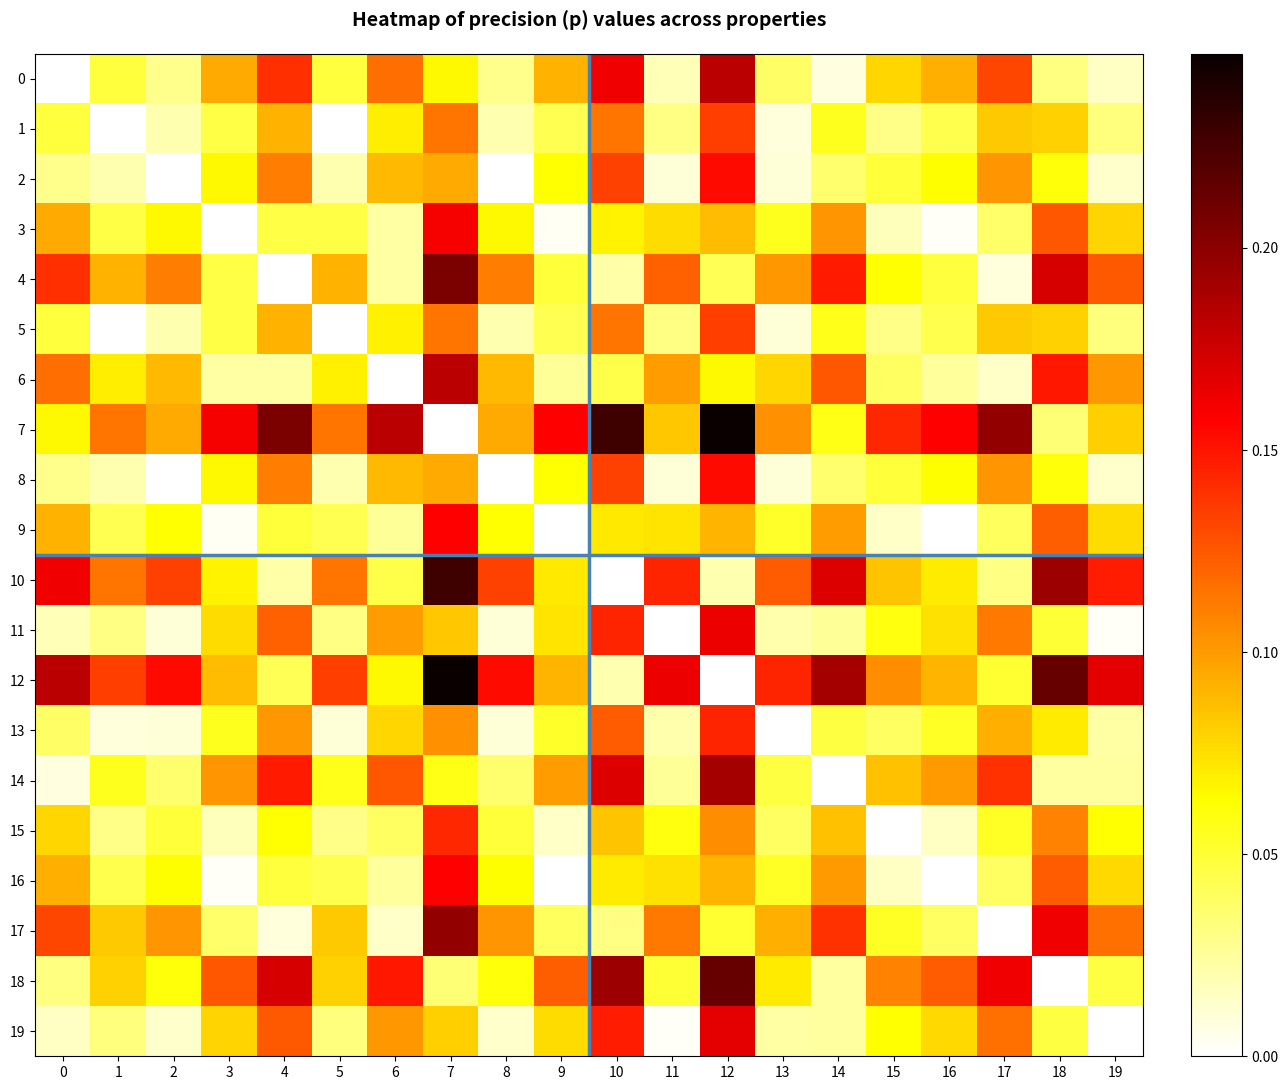

What is the total value across all series at 0?

1.4